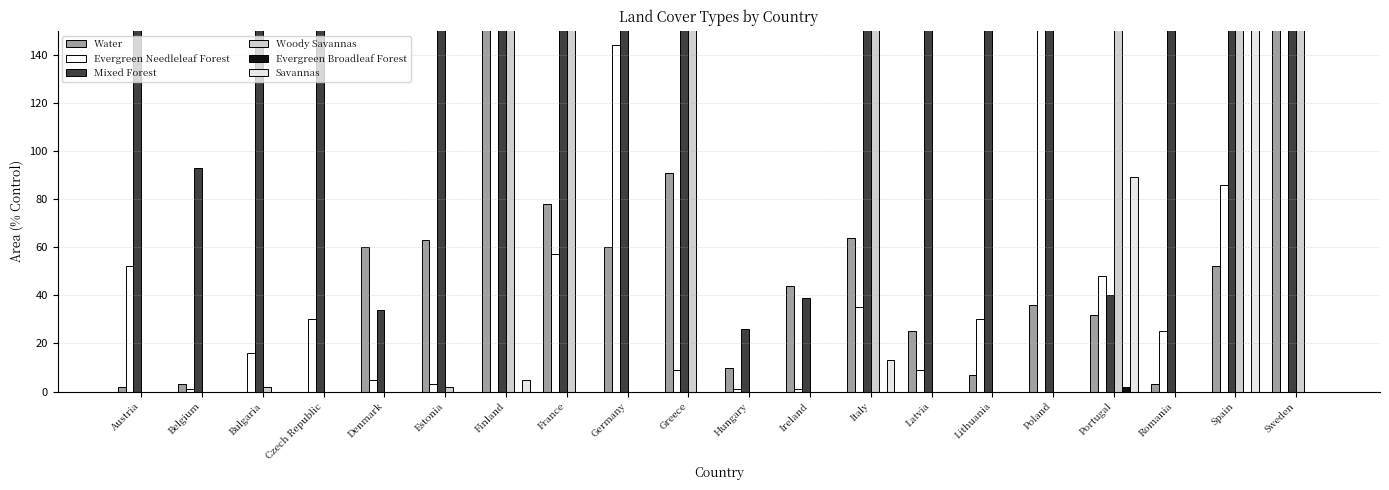

Rank the series by their maximum value, from lowest to highest.

Evergreen Broadleaf Forest, Savannas, Water, Woody Savannas, Mixed Forest, Evergreen Needleleaf Forest